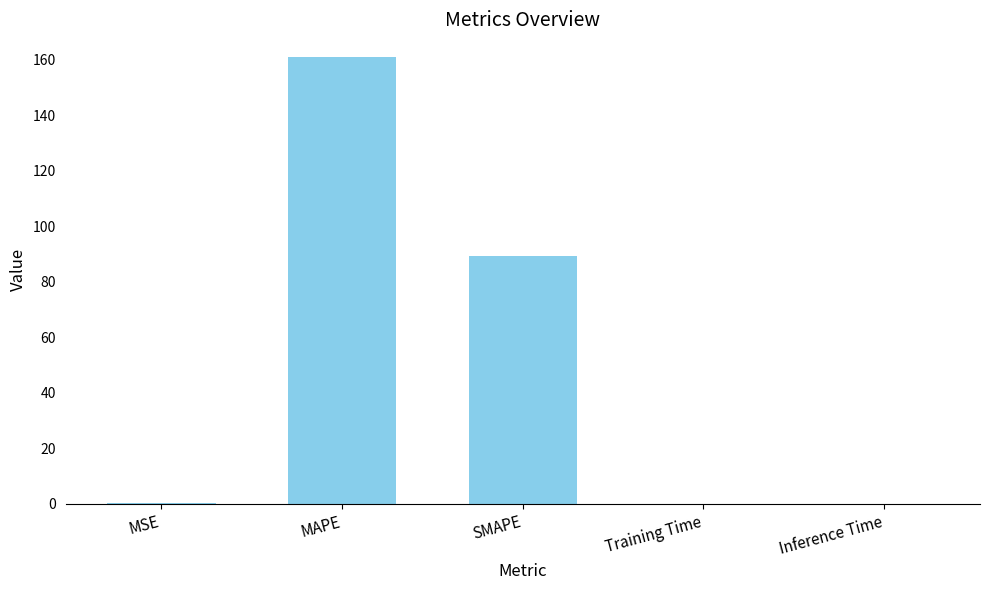

Where is the data nearest to the value 80?

SMAPE